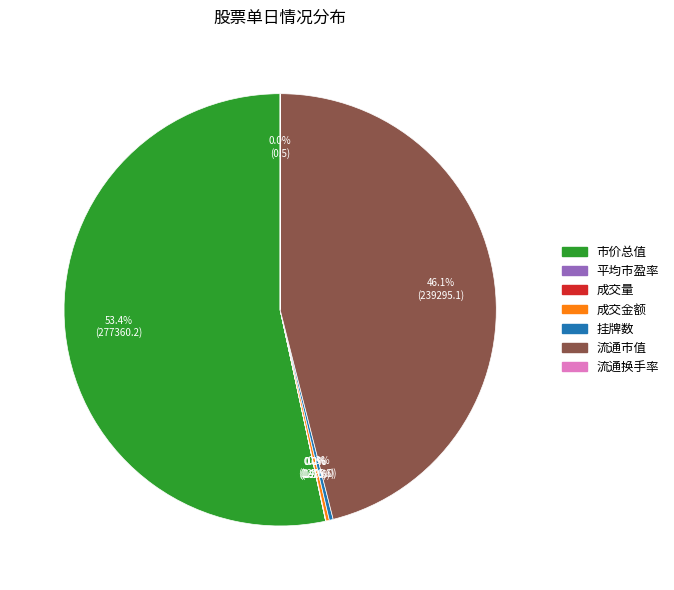

Does any single category account for the majority?

Yes